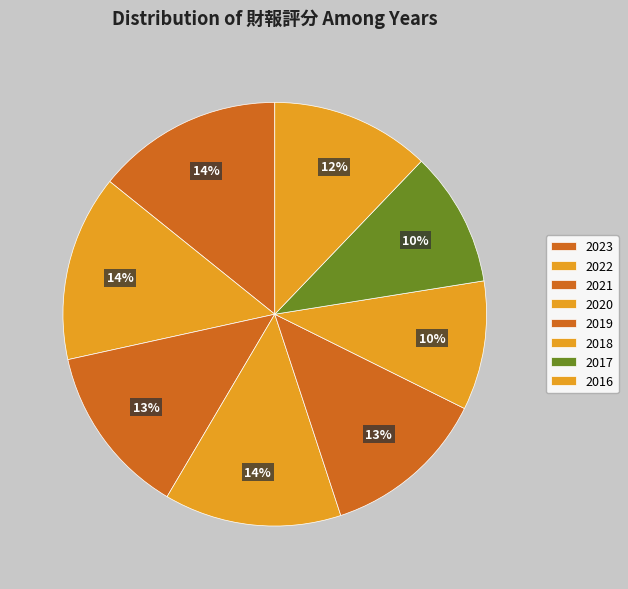

Is there a majority slice in this chart?

No